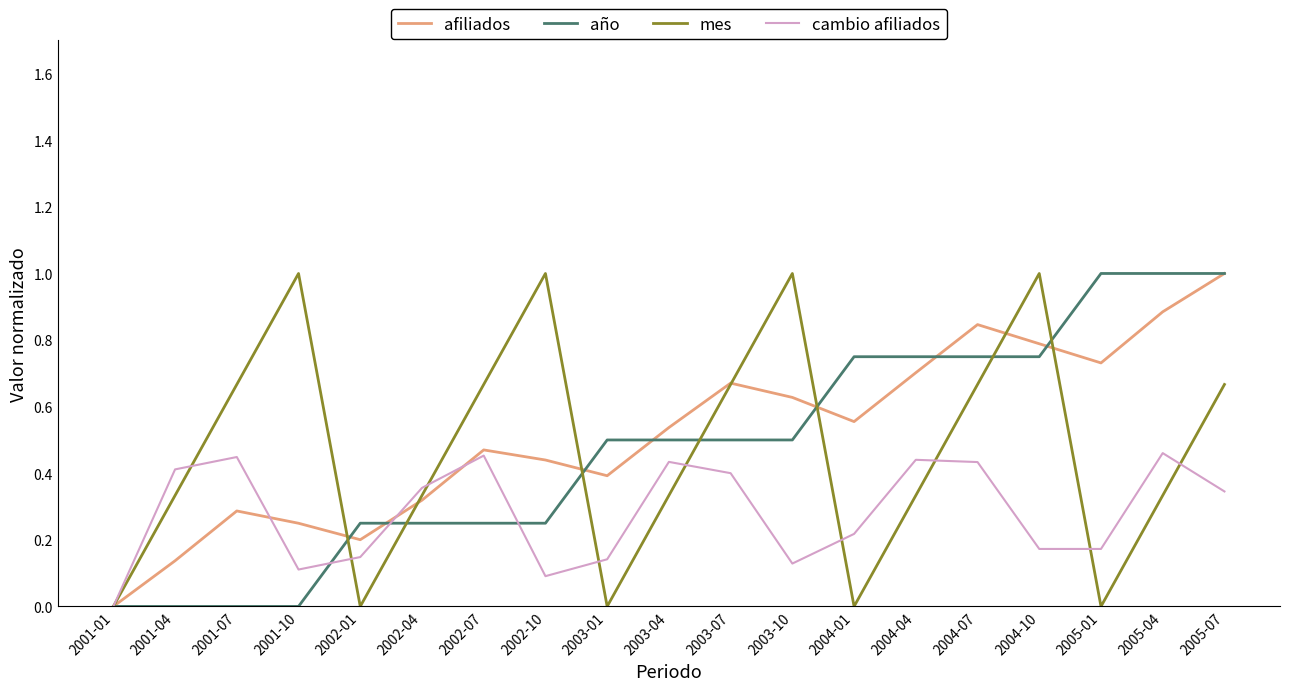

How many categories are shown in the chart?

19